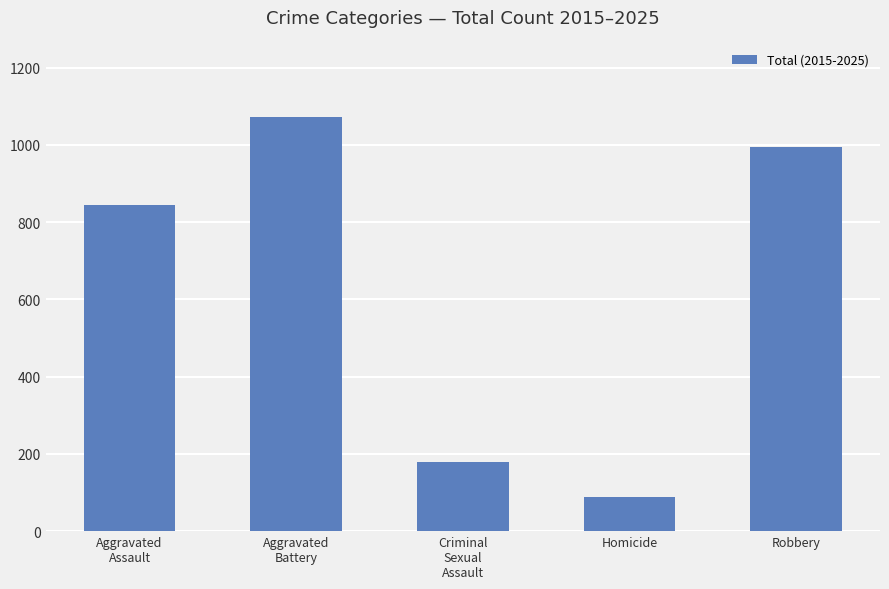

True or false: the data shows 1342 at Aggravated
Assault.

False